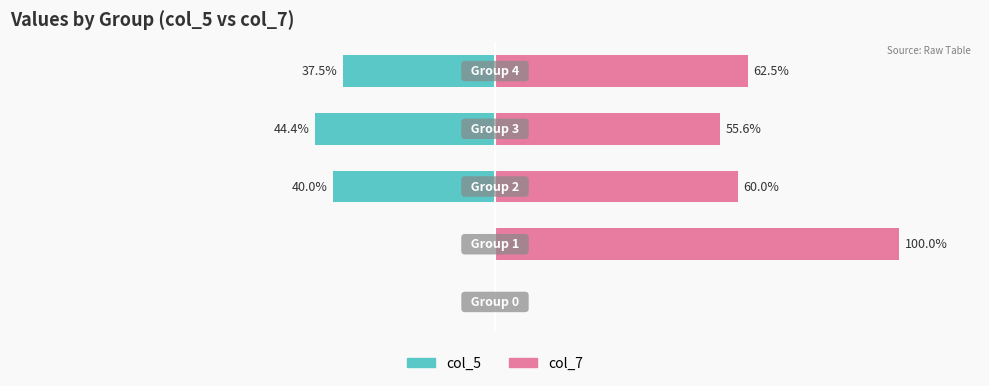

Is it true that col_7 equals -50.4 at −150?

False